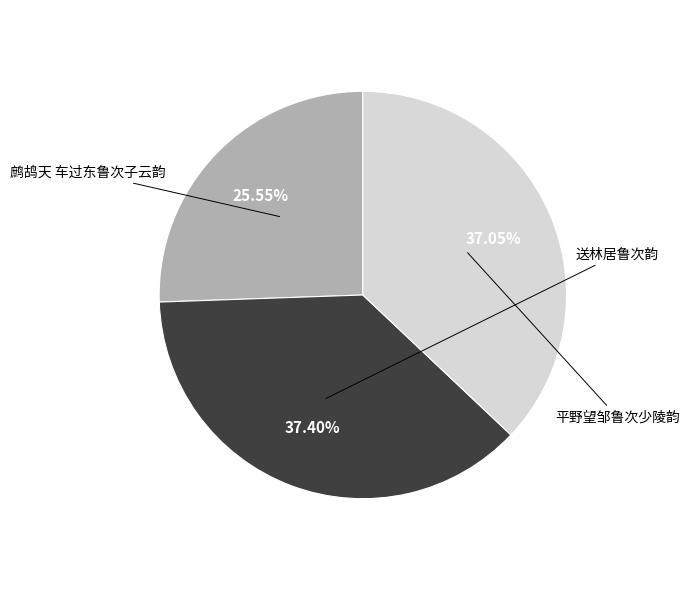

Is there a majority slice in this chart?

No